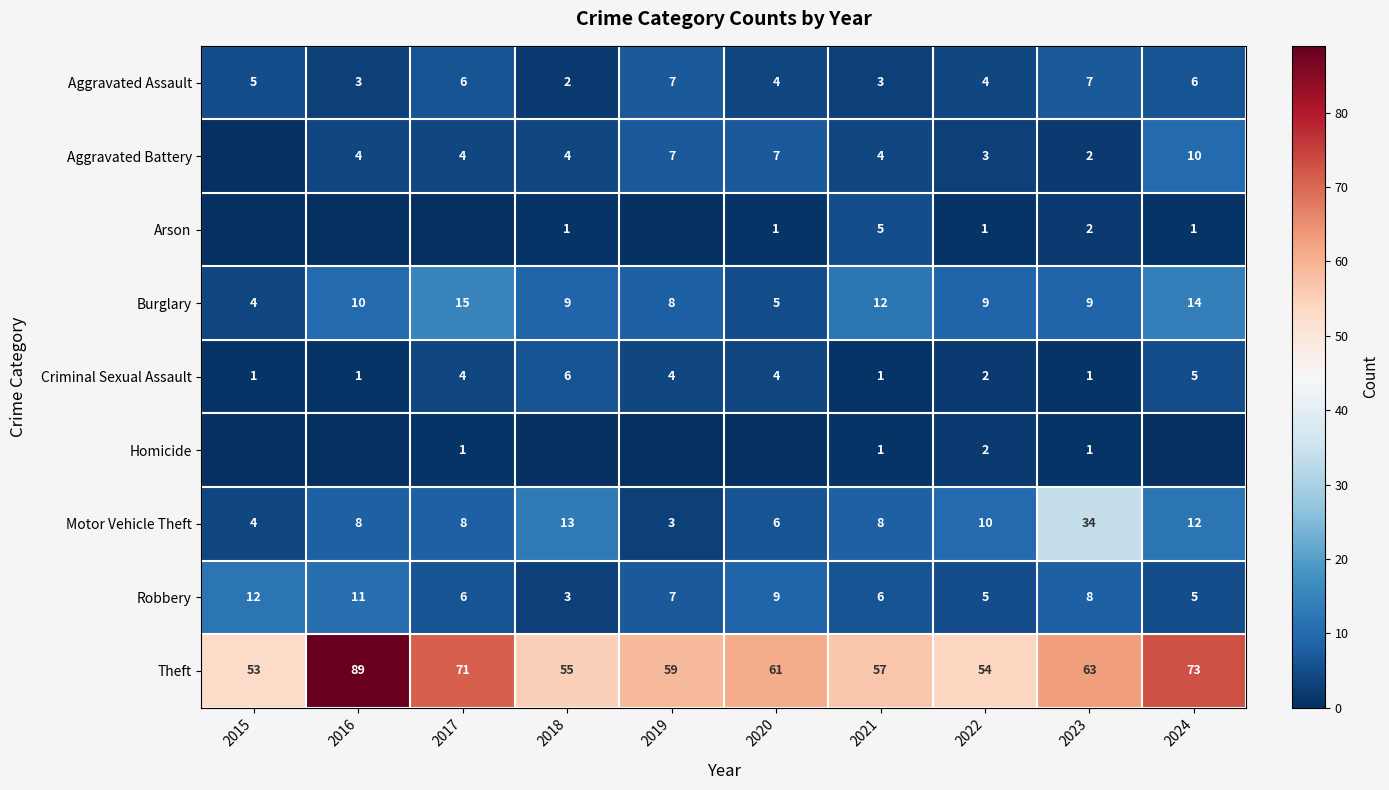

Read the Aggravated Assault value at 2024.

6